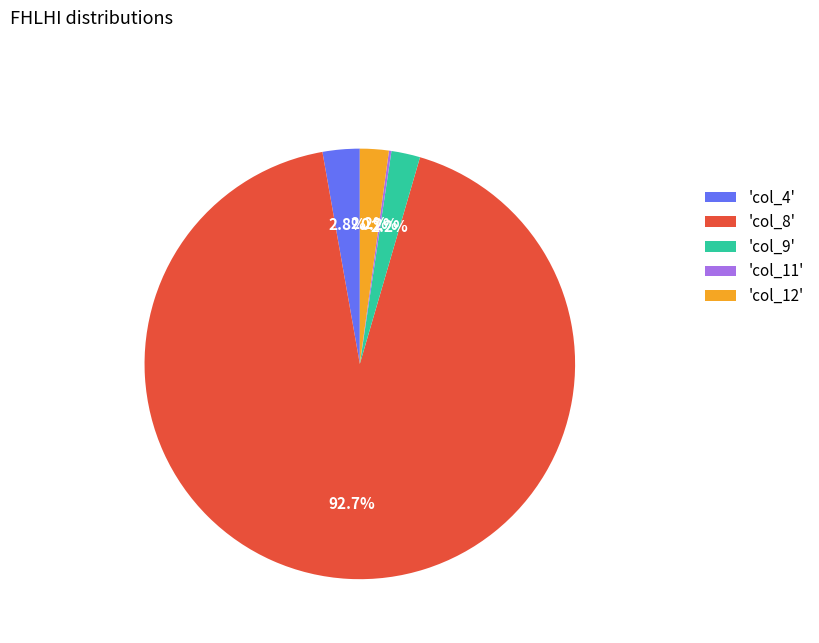

What is the ratio of the value at 'col_4' to the value at 'col_12'?

1.3